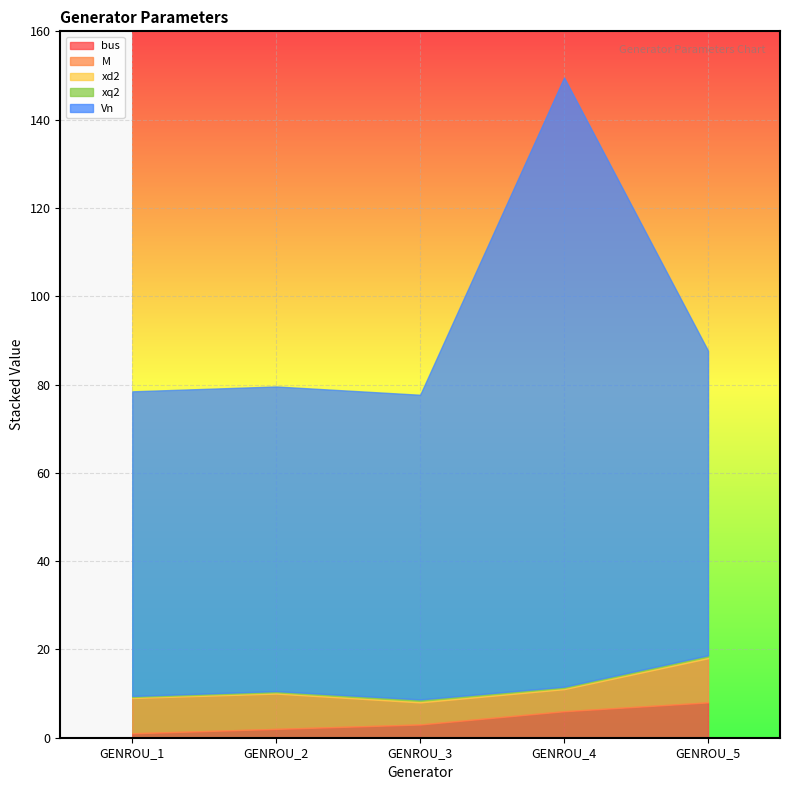

The value of xq2 at GENROU_1 is 0.1. True or false?

False